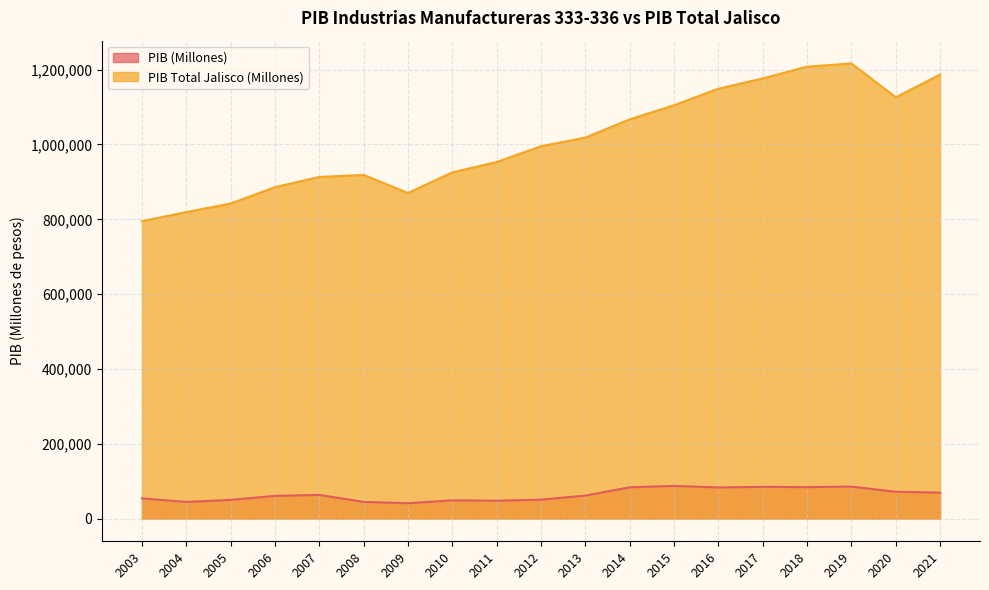

At which label does PIB Total Jalisco (Millones) first exceed 995285?

2012